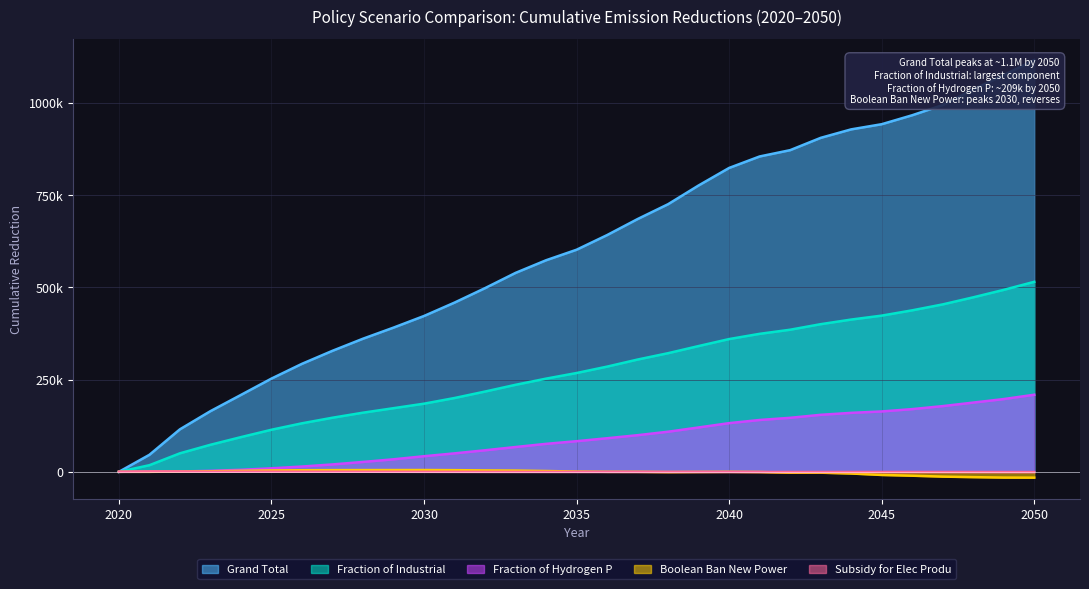

List the labels in order of Boolean Ban New Power value, smallest first.

2050, 2049, 2048, 2047, 2046, 2045, 2044, 2042, 2043, 2038, 2041, 2039, 2040, 2037, 2036, 2021, 2020, 2022, 2035, 2023, 2034, 2024, 2033, 2025, 2032, 2026, 2031, 2027, 2028, 2029, 2030